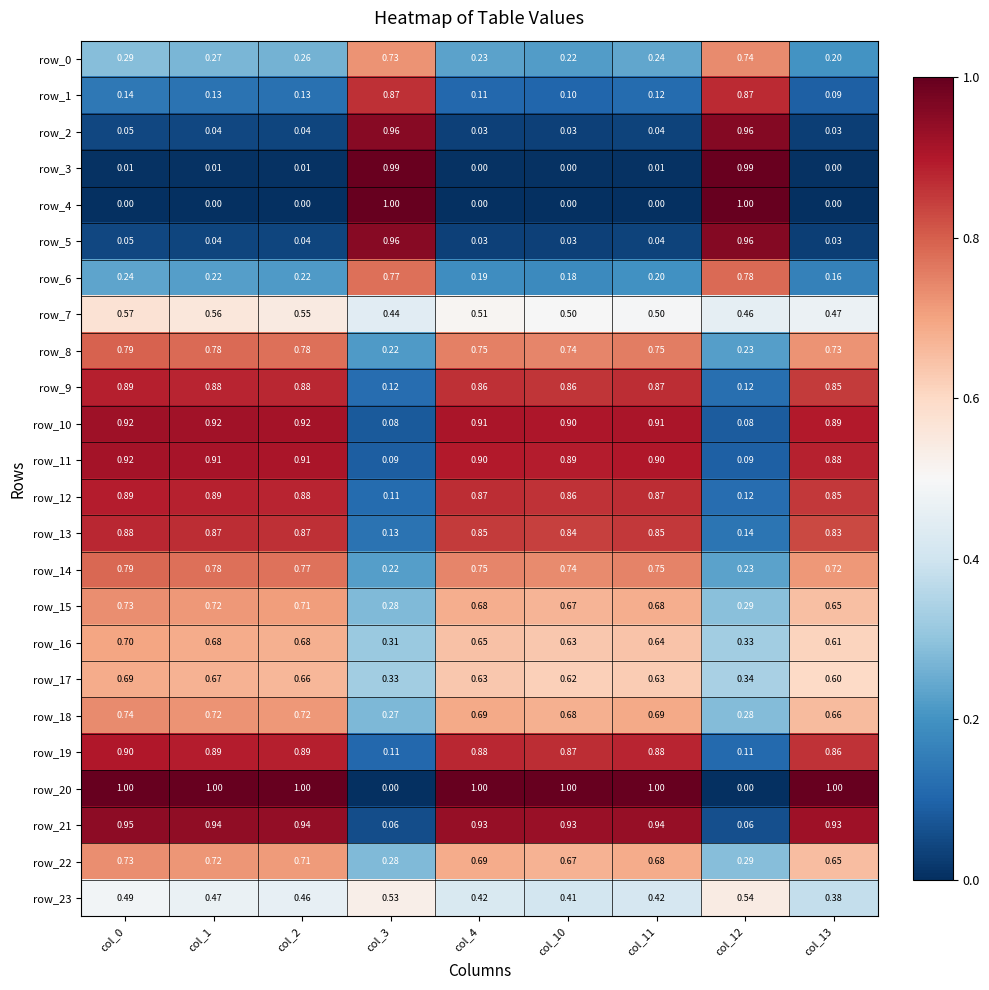

What is the difference between the second highest and minimum values in the row_13 series?

0.7